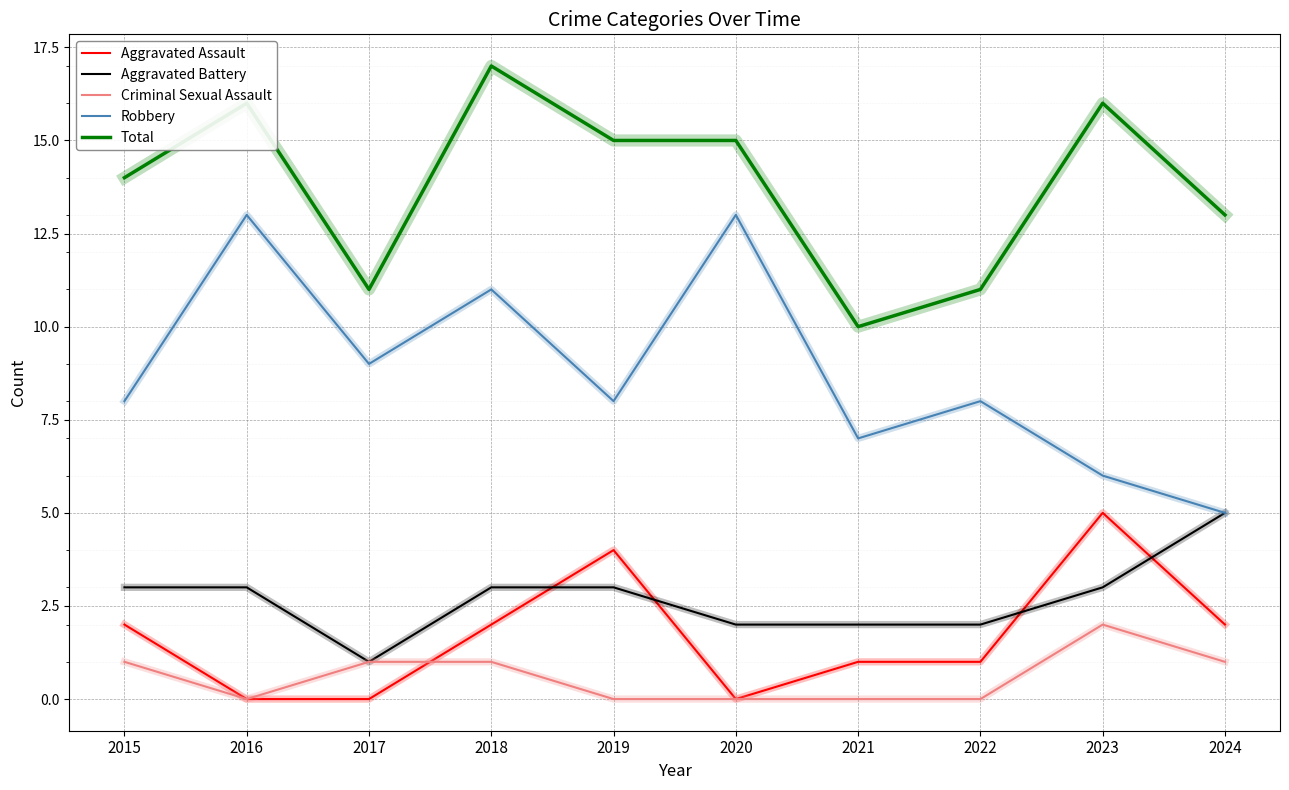

What is the spread (max minus min) of values at 2017?

11